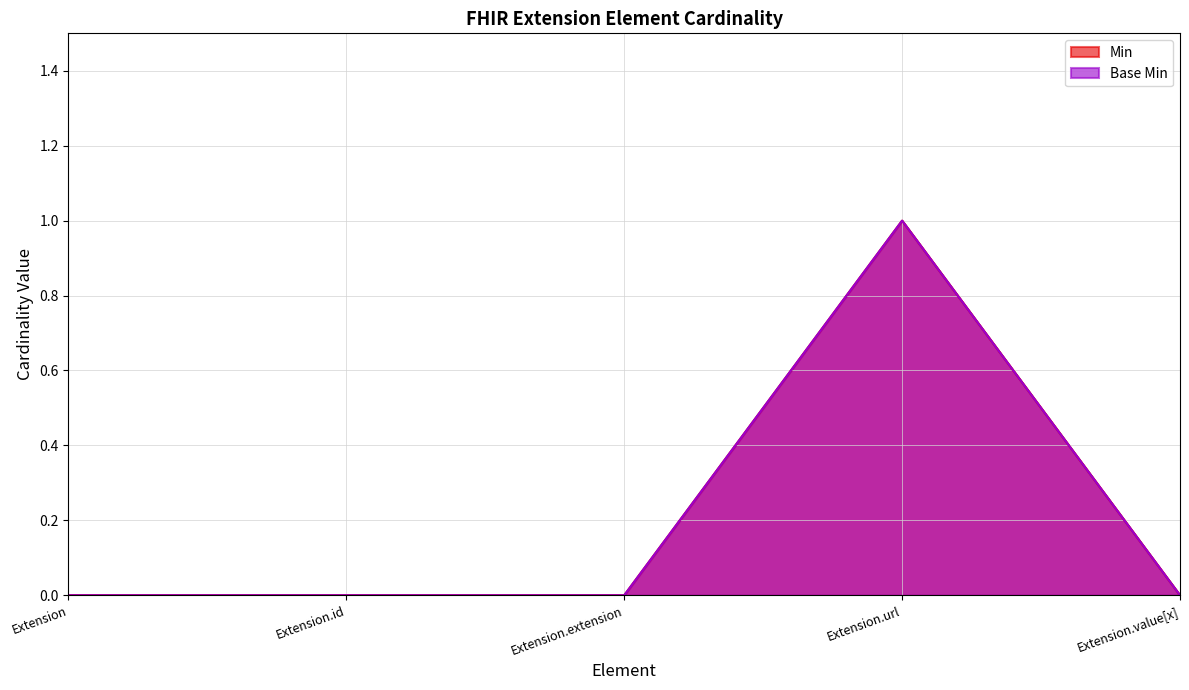

Which label corresponds to the smallest value in the chart?

Extension